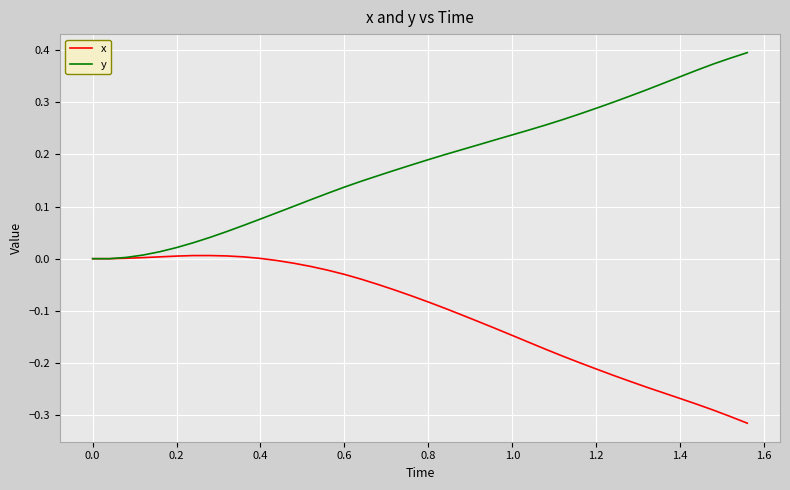

Which series has the largest total across all categories?

y